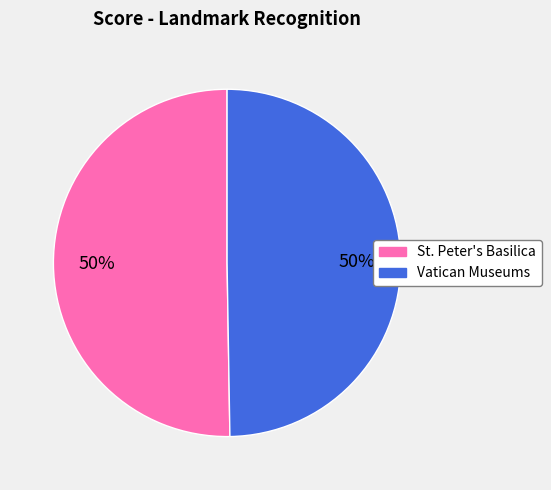

How many segments does this pie chart have?

2